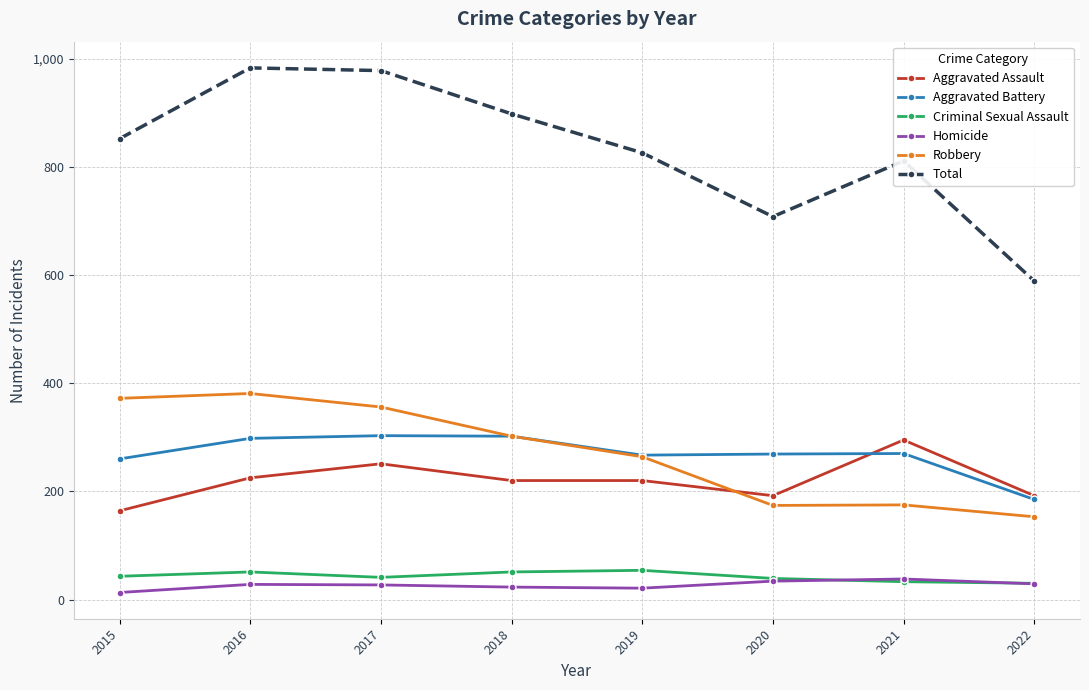

What is the spread (max minus min) of values at 2016?

955